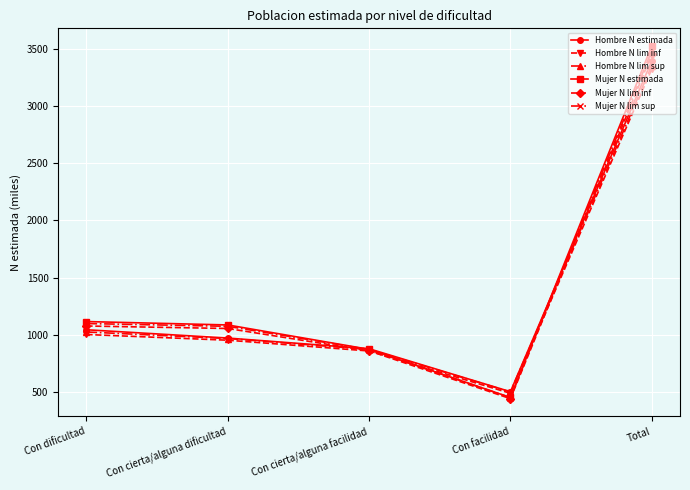

At which label is Hombre N lim sup closest to 1927?

Con dificultad